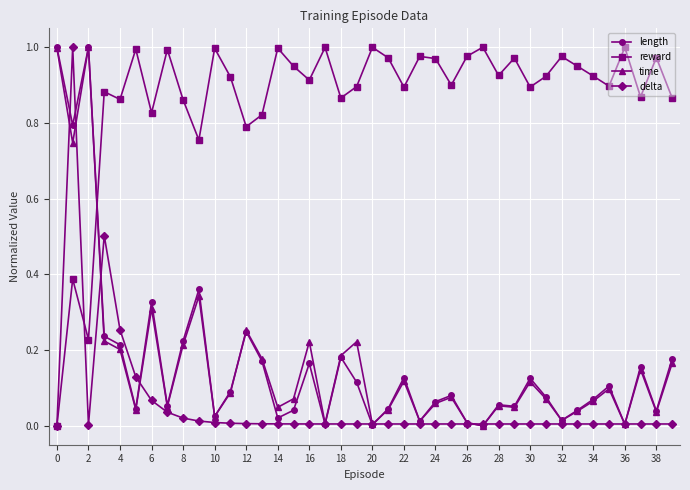

True or false: time and reward cross at least once.

True